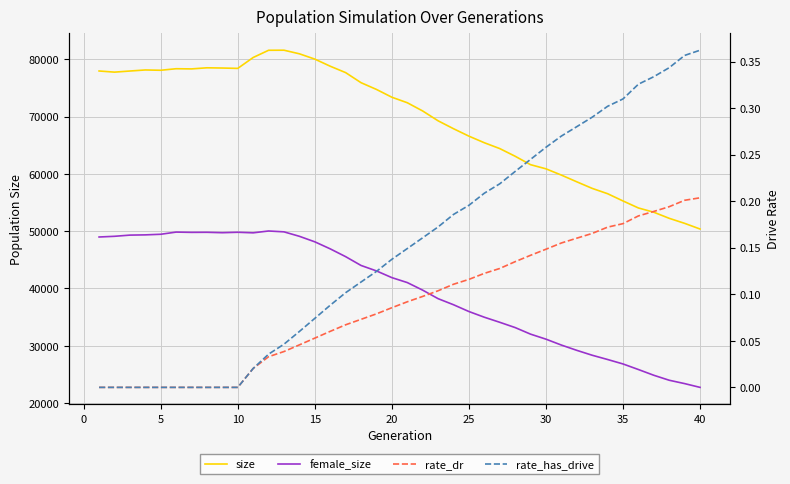

How many interior local valleys does the size series have?

4